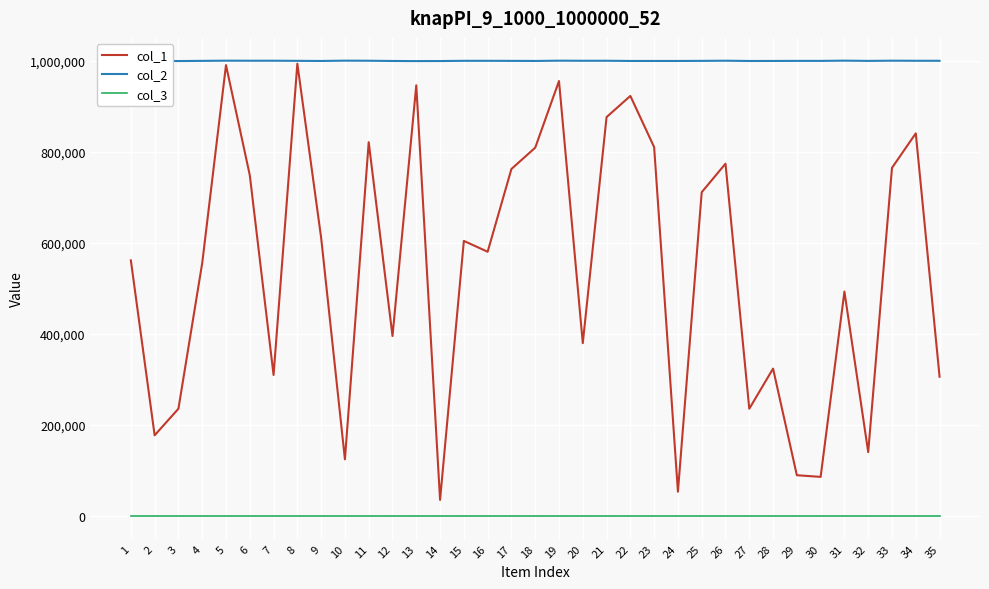

True or false: col_2 and col_3 intersect in this chart.

False